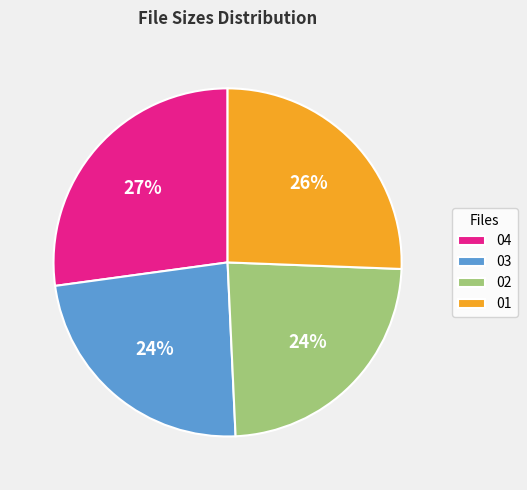

Does any single category account for the majority?

No